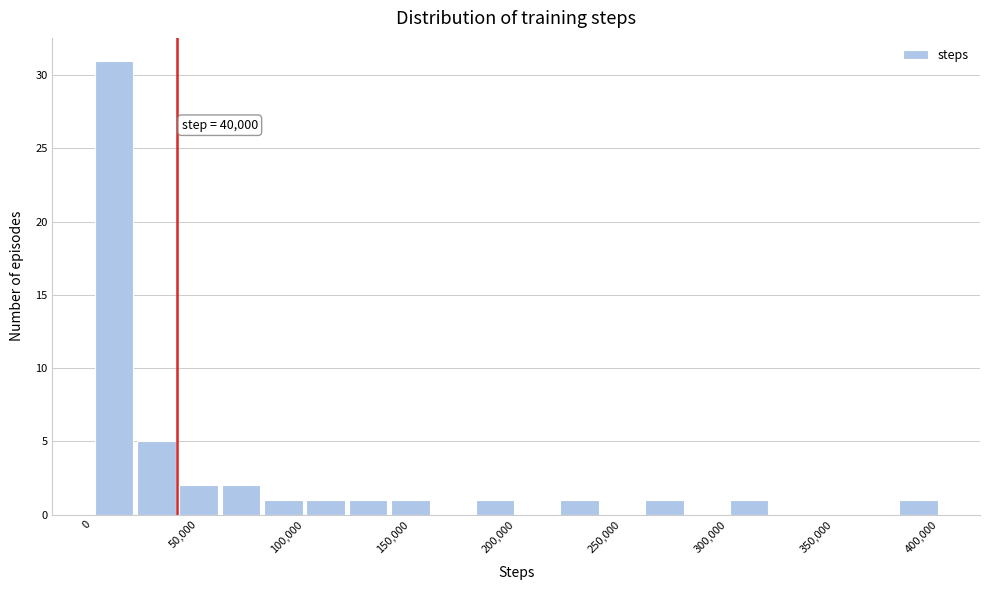

Around what value on the x-axis is the tallest bar? Give the approximate position of its centre, as read against the axis.

10000